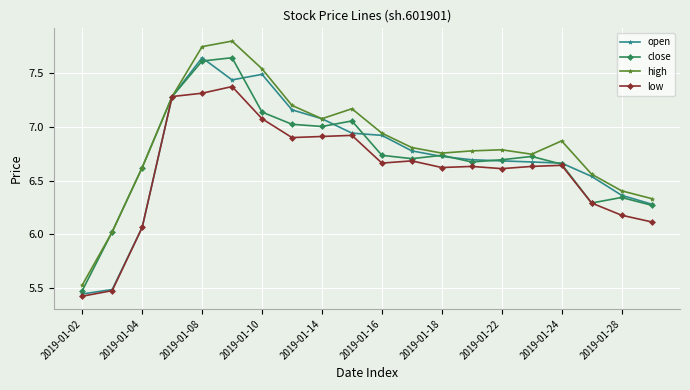

Which series has the largest total across all categories?

high